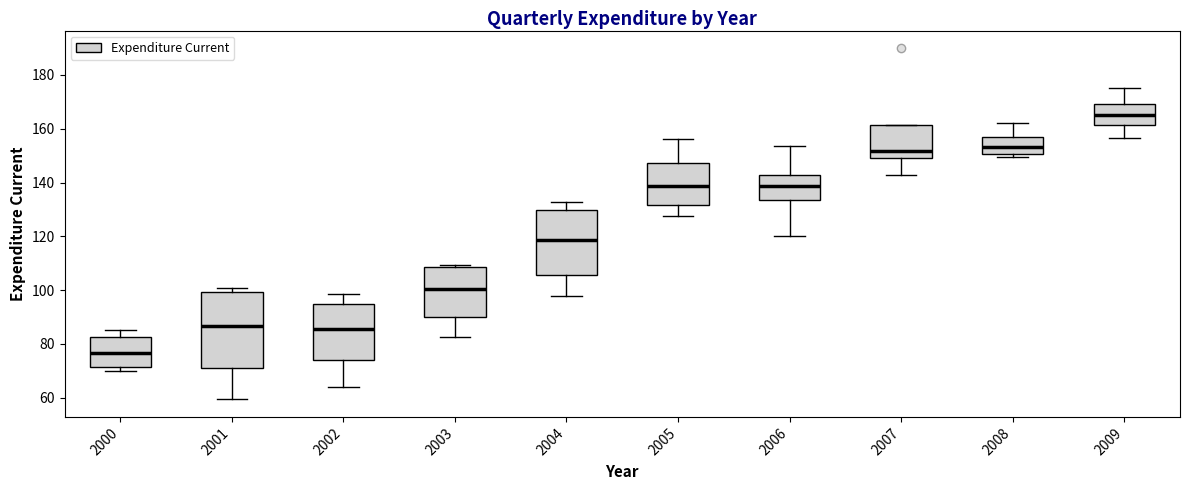

Reading left to right, transcribe this box plot: for each box, give where its median line is, the range the box spans, and where its two whiskers end, as read against the y-axis. The values are not printed on the chart, so give them approximately, as read against the axis.

2000: median 76, box 72 to 82, whiskers 70 to 86
2001: median 86, box 72 to 100, whiskers 60 to 100 (just above the box's upper edge)
2002: median 86, box 74 to 96, whiskers 64 to 98
2003: median 100, box 90 to 108, whiskers 82 to 110
2004: median 118, box 106 to 130, whiskers 98 to 132
2005: median 138, box 132 to 148, whiskers 128 to 156
2006: median 138, box 134 to 142, whiskers 120 to 154
2007: median 152, box 150 to 162, whiskers 142 to 162
2008: median 154, box 150 to 156, whiskers 150 (just below the box's lower edge) to 162
2009: median 166, box 162 to 170, whiskers 156 to 176